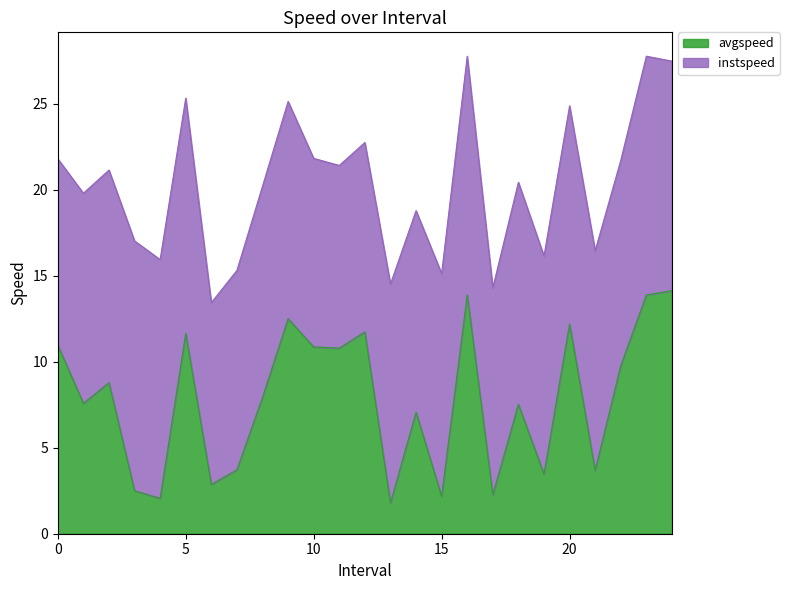

What is the minimum value shown in the chart?

1.8